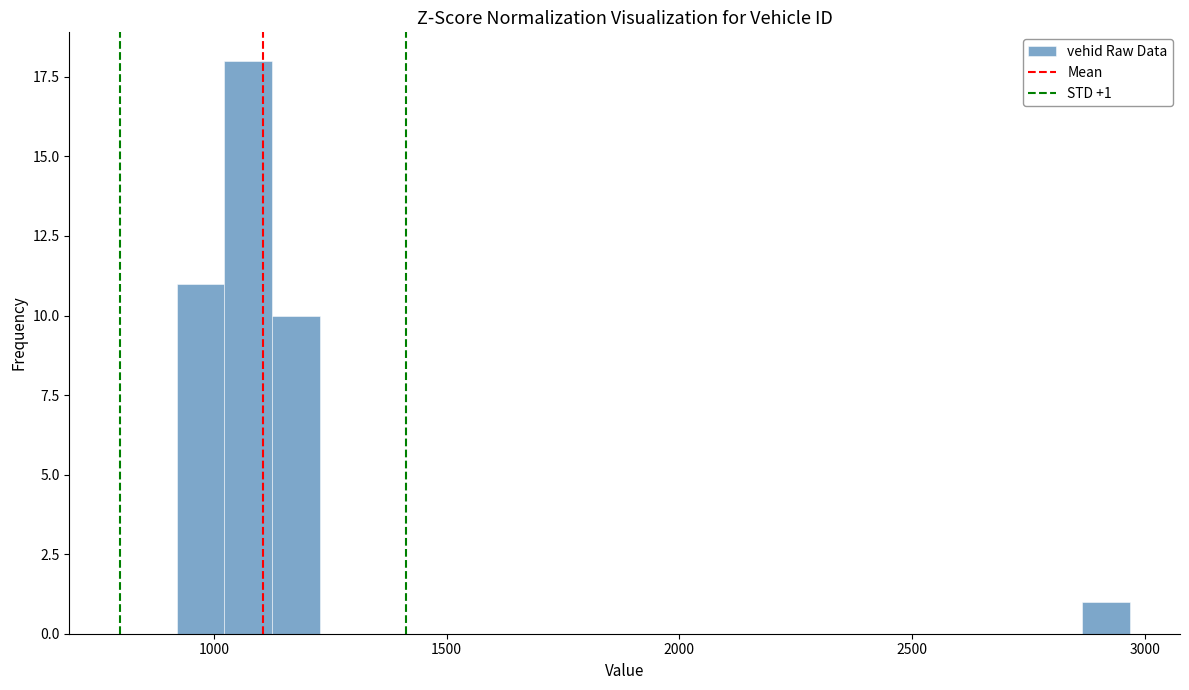

Around what value on the x-axis is the tallest bar? Give the approximate position of its centre, as read against the axis.

1050